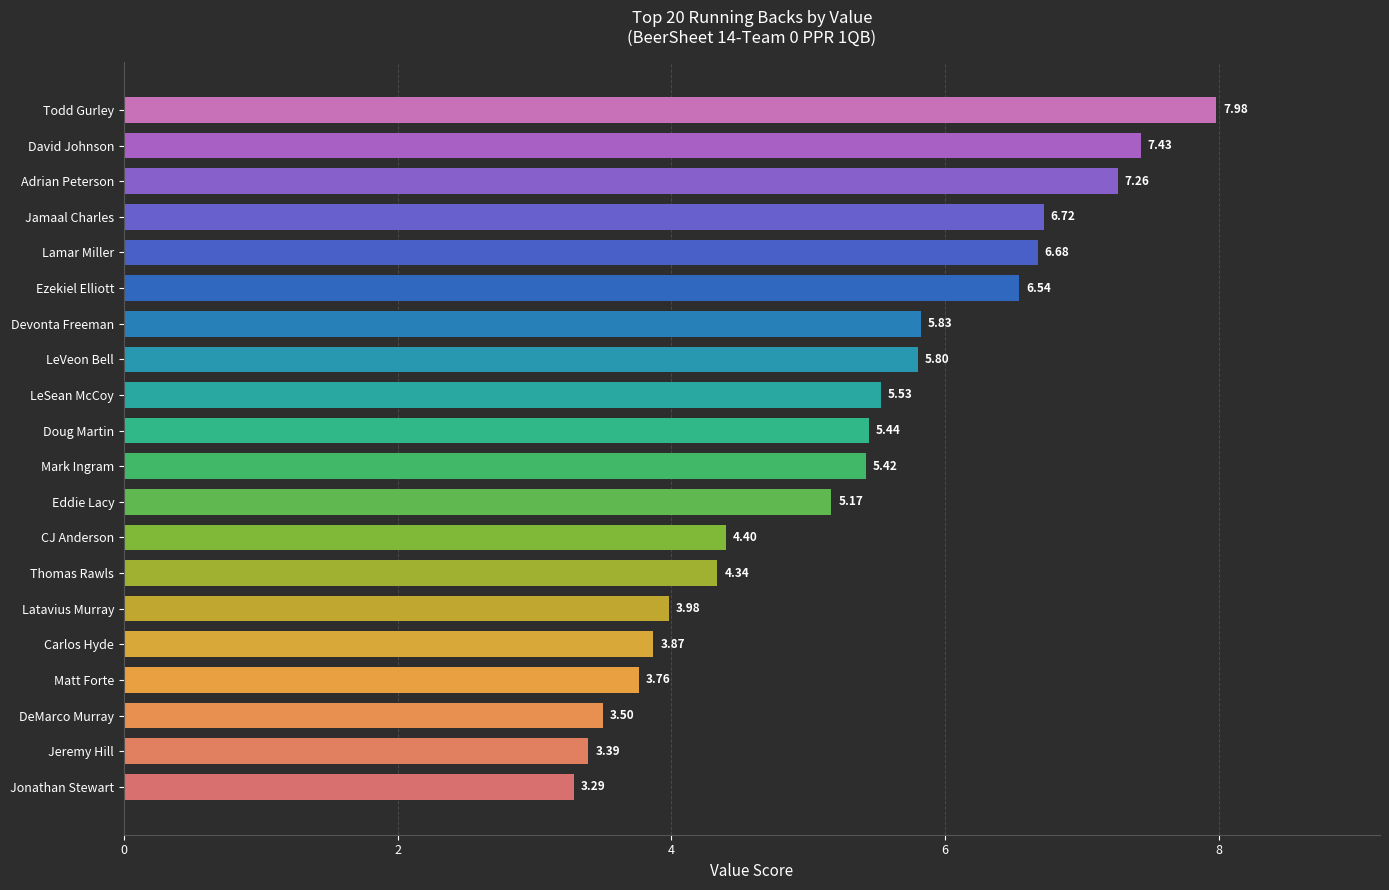

At which label is the value closest to 5?

Eddie Lacy